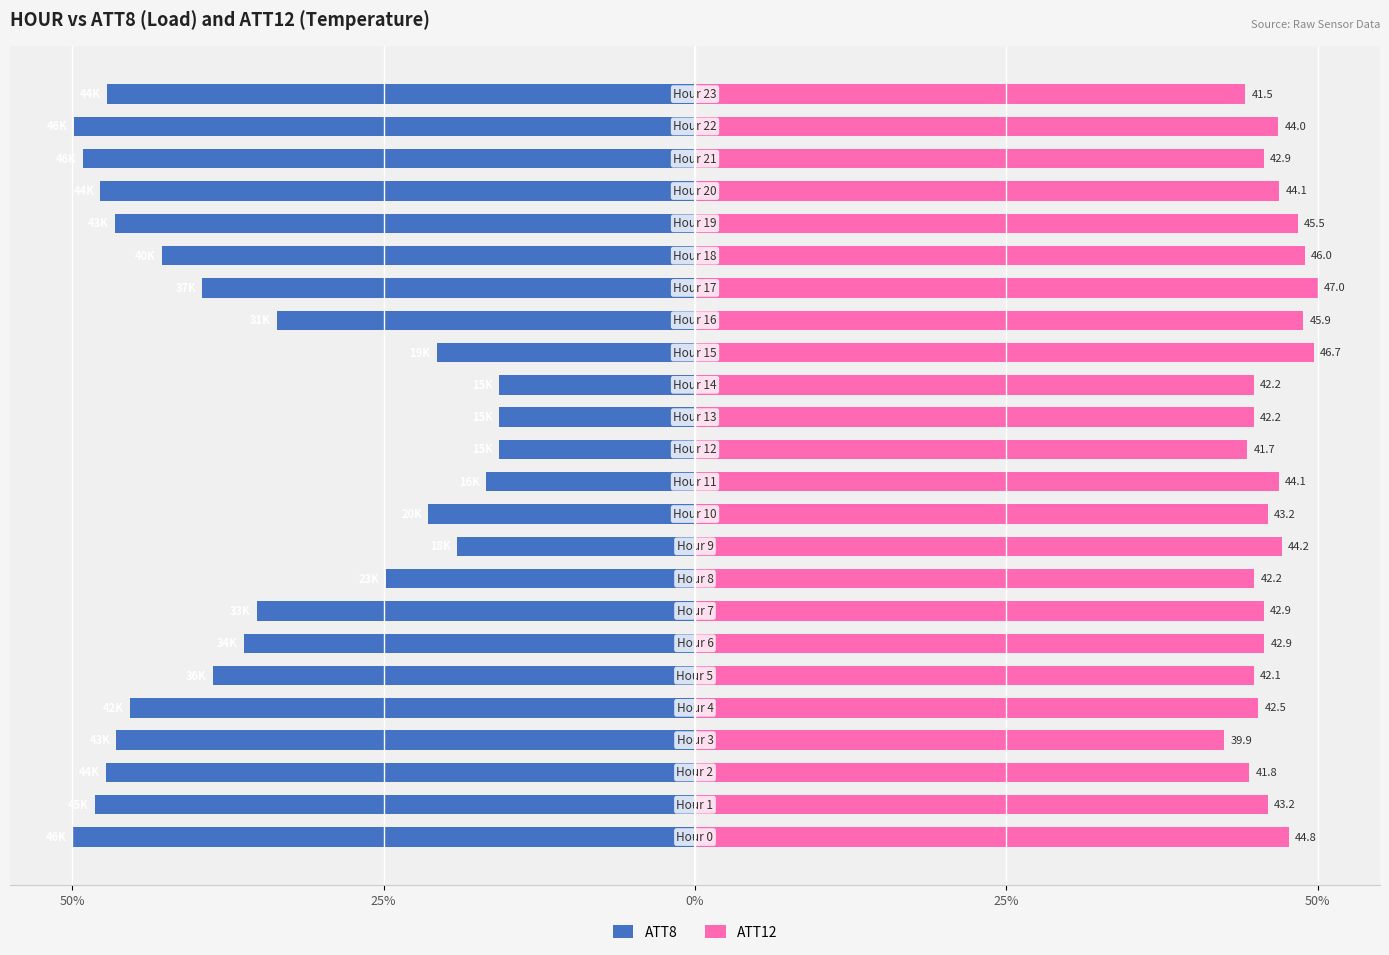

Is the value of ATT12 at 0% greater than the value of ATT8 at 5?

Yes